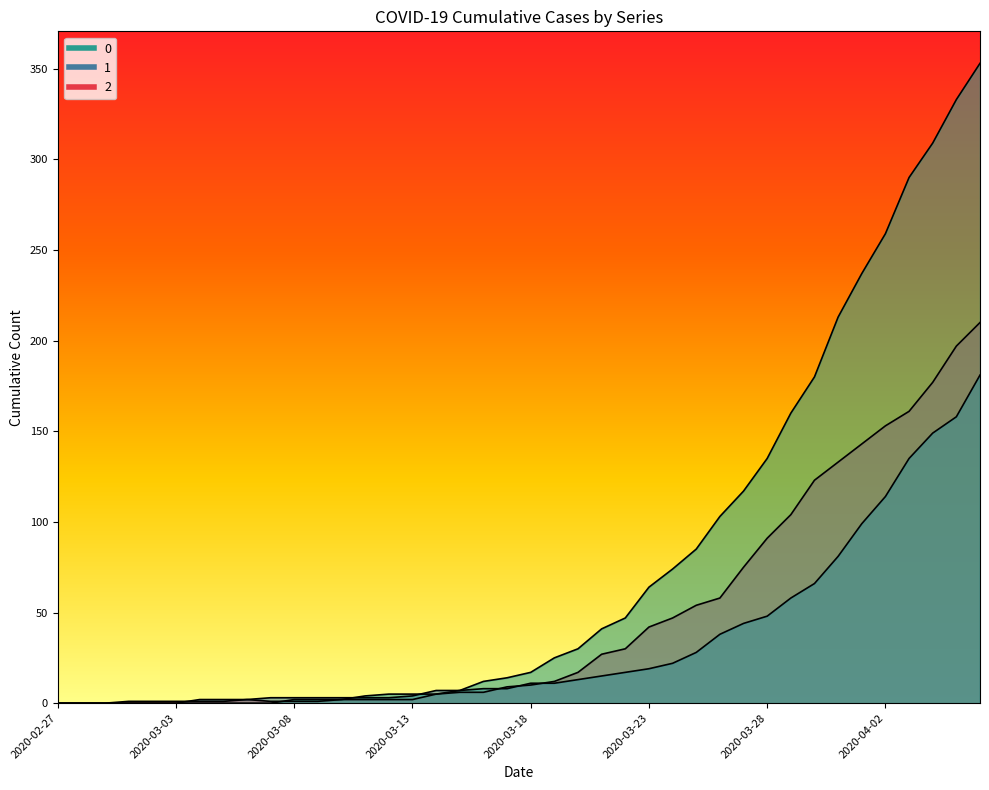

How many values in the 0 series are below 17?

20